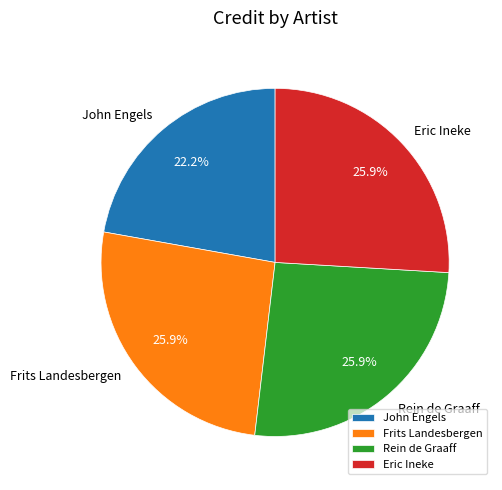

What portion of the pie excludes Rein de Graaff?

74.1%